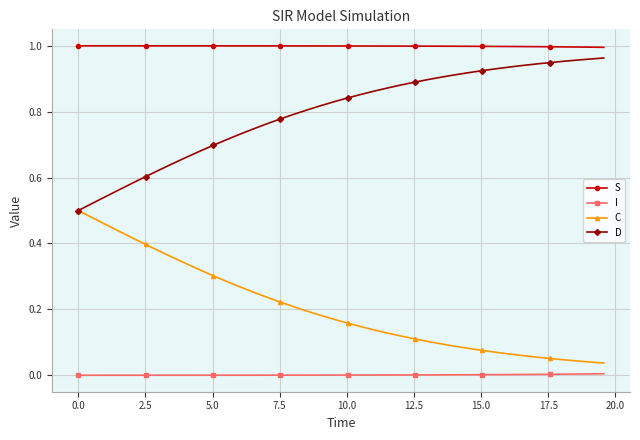

List the series in order of their overall mean, highest first.

S, D, C, I